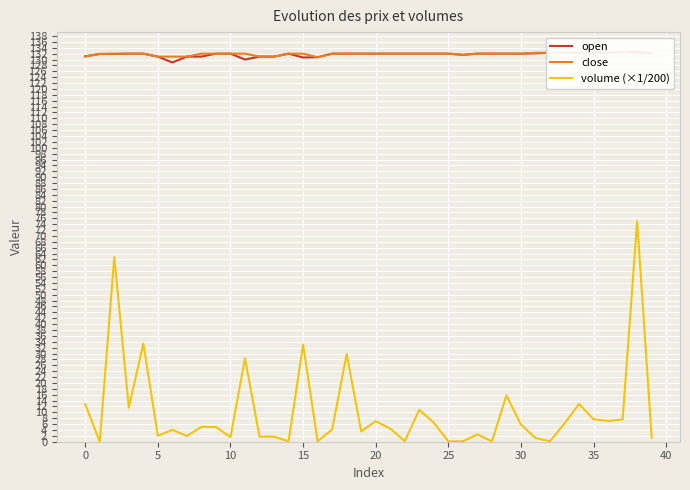

What is the difference between the maximum and minimum values in the close series?

1.8